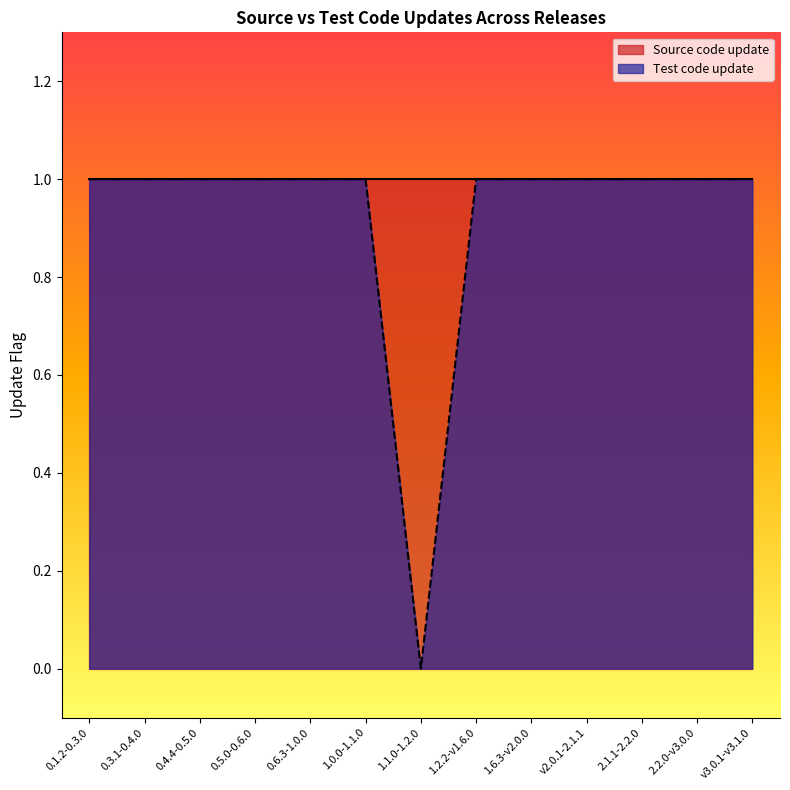

Reading right to left, list all the values displayed in this chart.

1	1	1	1	1	1	0	1	1	1	1	1	1